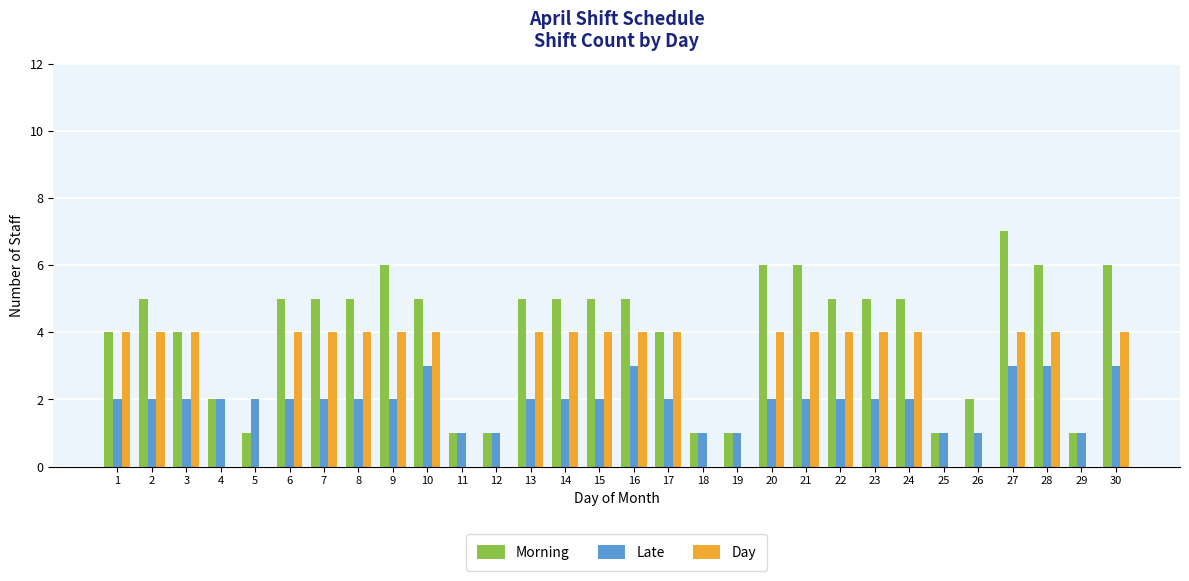

What is the highest value of the Late series?

3